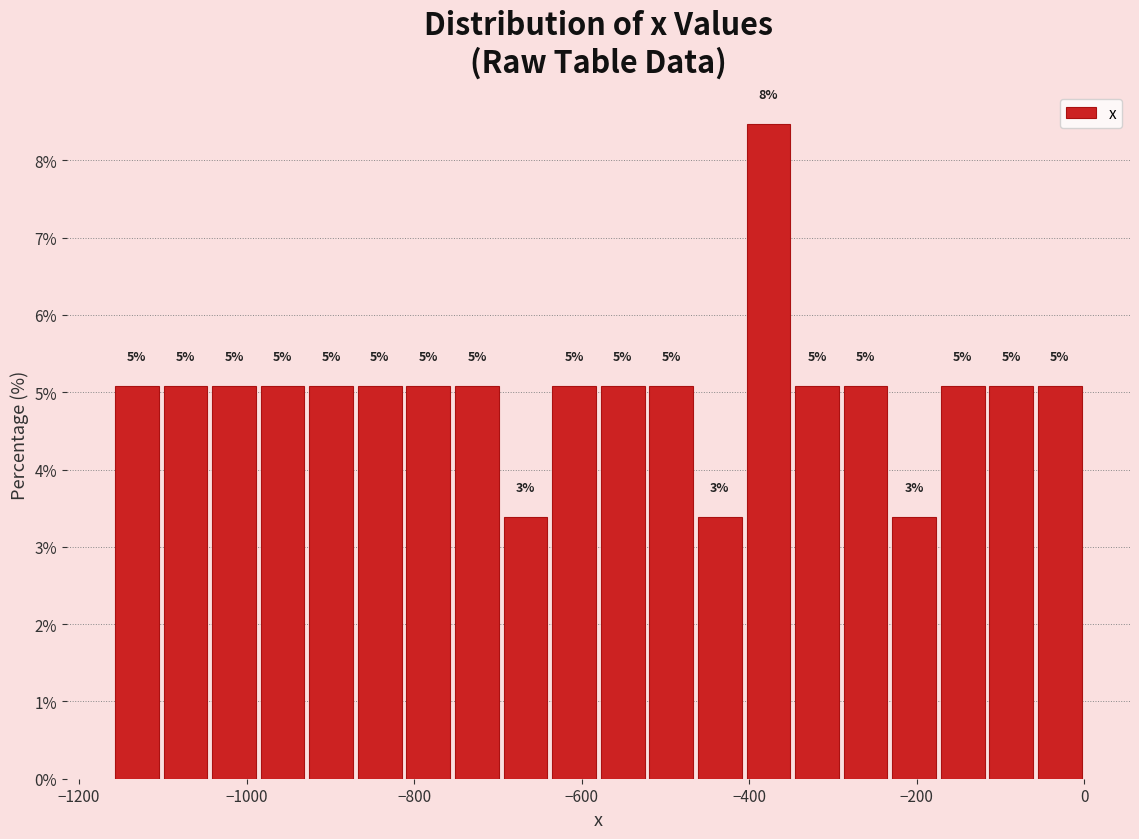

Around what value on the x-axis is the tallest bar? Give the approximate position of its centre, as read against the axis.

-380